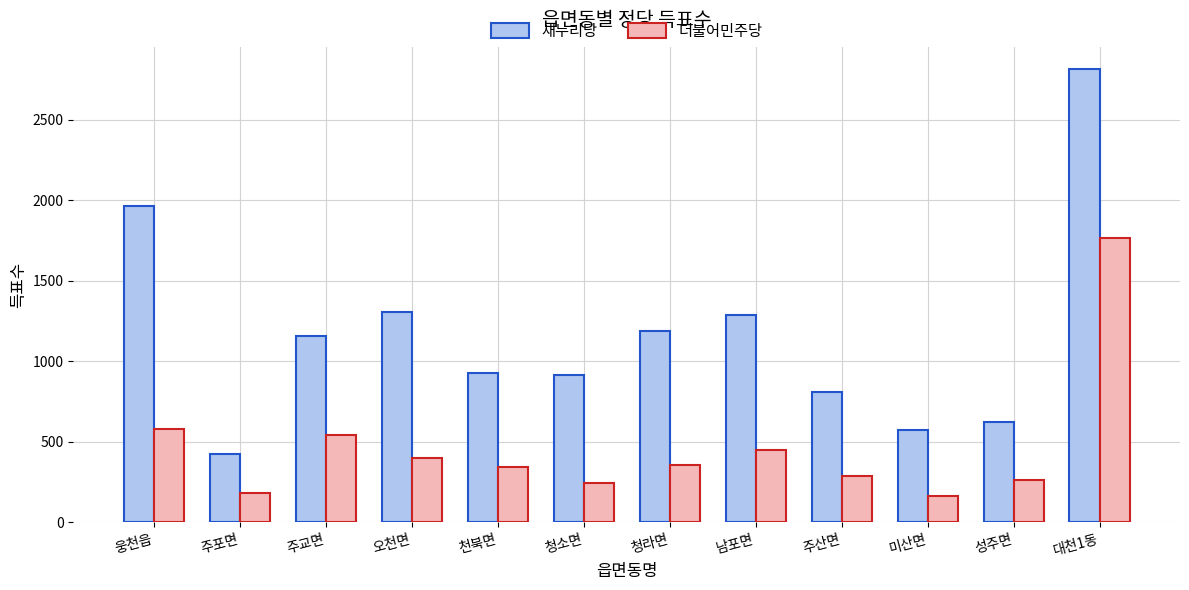

Does the chart contain any negative values?

No